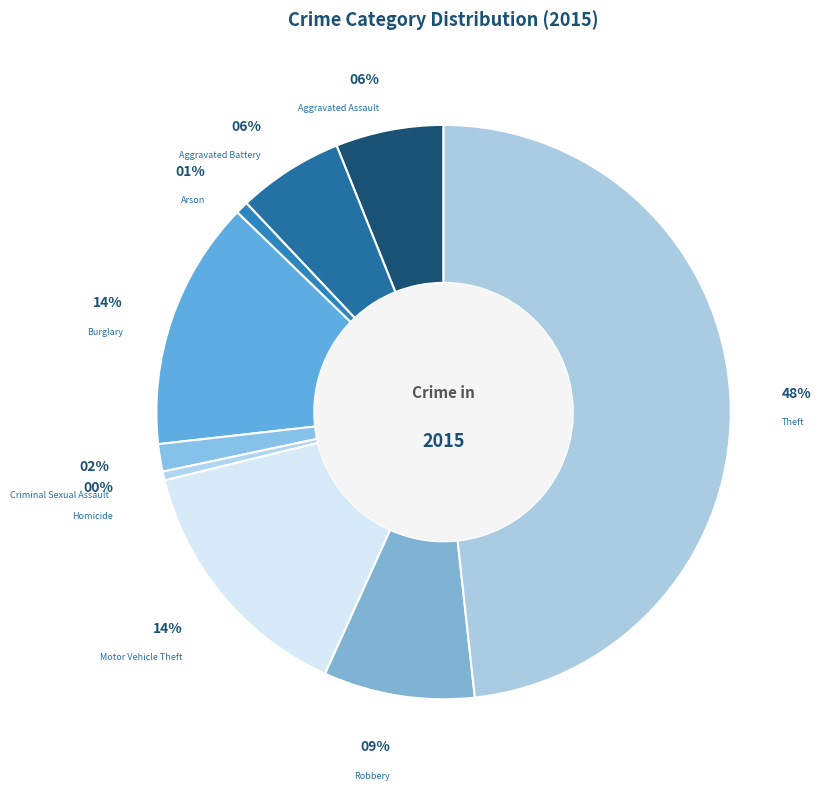

True or false: Theft accounts for 48% of the total.

True